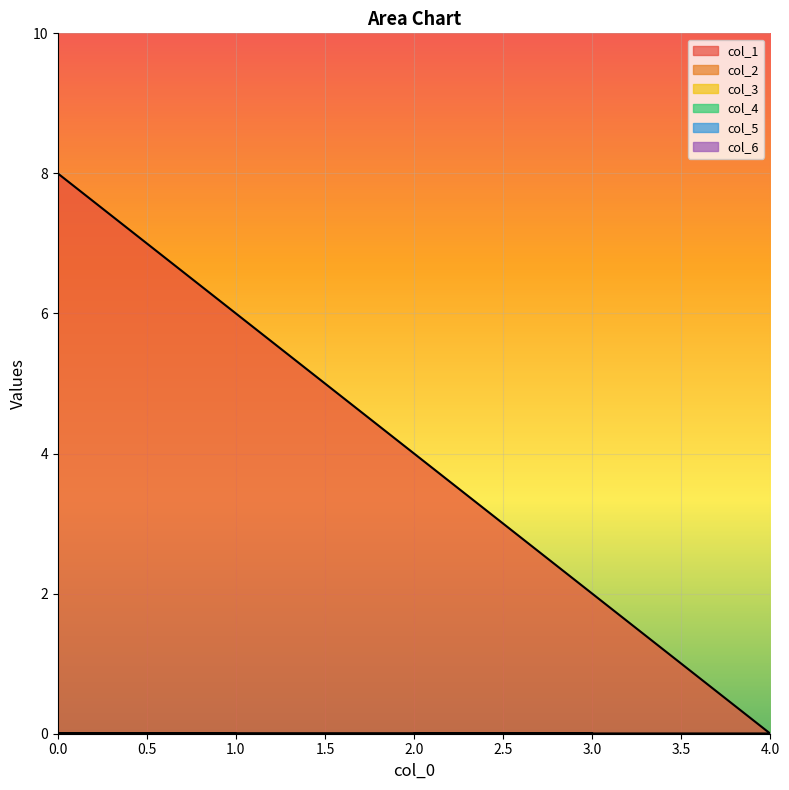

True or false: col_1 and col_3 intersect in this chart.

False